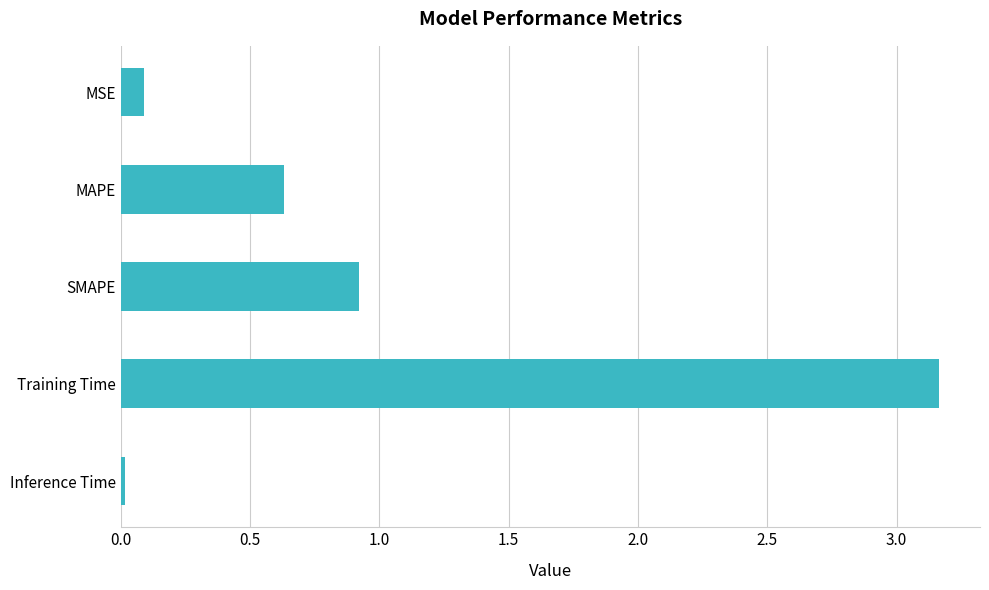

Where is the data nearest to the value 1?

SMAPE